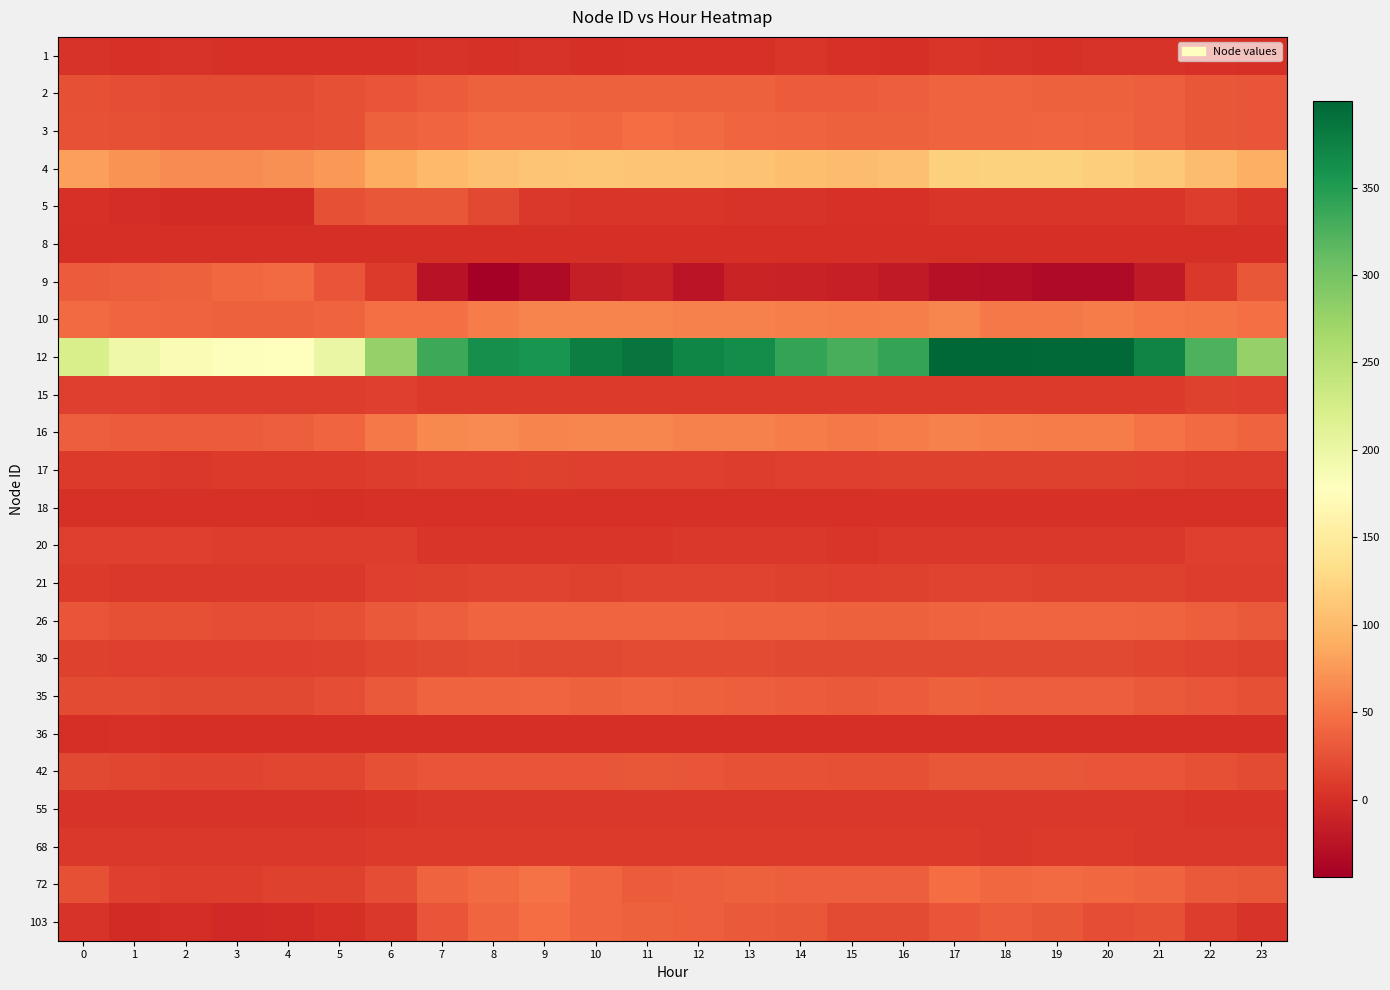

How many data points does each series have?

24